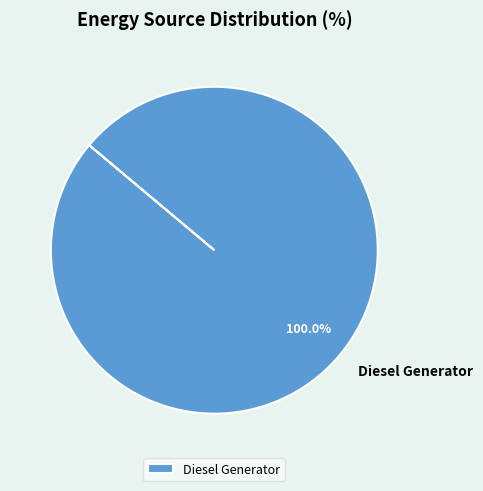

Rank the categories by value from highest to lowest.

Diesel Generator